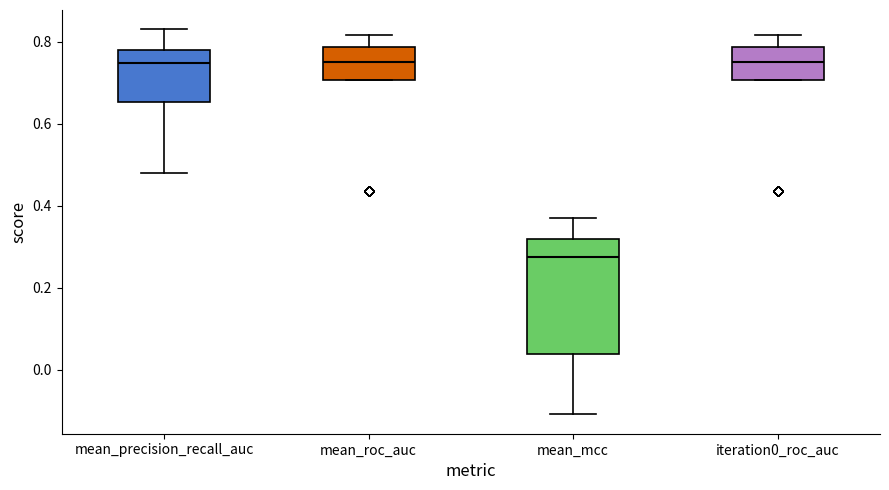

Reading left to right, read every box against the y-axis: the position of its median line, the range the box covers, and the ends of its whiskers. The values are not printed on the chart, so give them approximately, as read against the axis.

mean_precision_recall_auc: median 0.74, box 0.66 to 0.78, whiskers 0.48 to 0.84
mean_roc_auc: median 0.76, box 0.70 to 0.78, whiskers 0.70 to 0.82
mean_mcc: median 0.28, box 0.04 to 0.32, whiskers -0.10 to 0.38
iteration0_roc_auc: median 0.76, box 0.70 to 0.78, whiskers 0.70 to 0.82